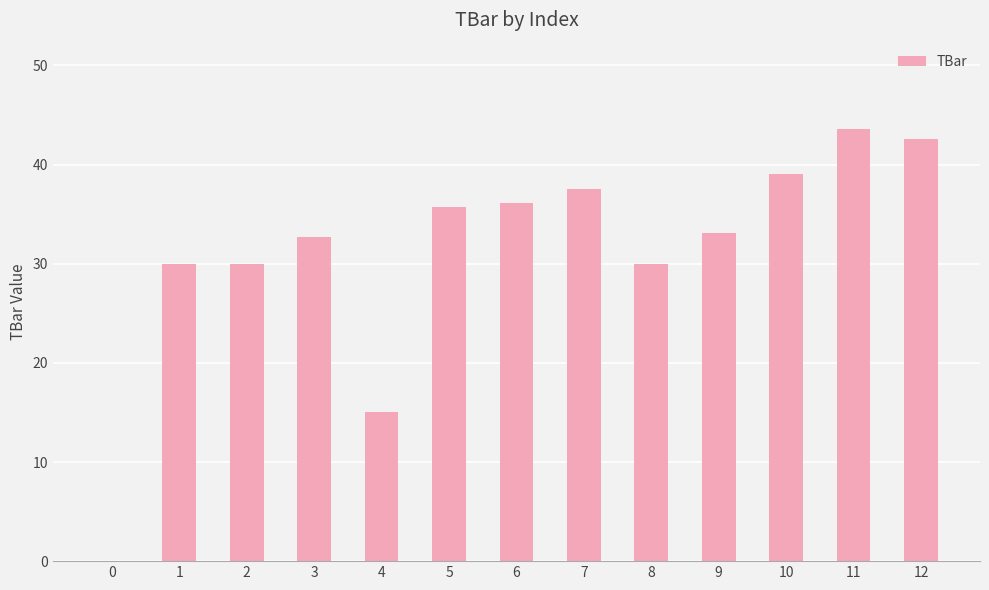

Is it true that the value at 2 is 30.0?

True